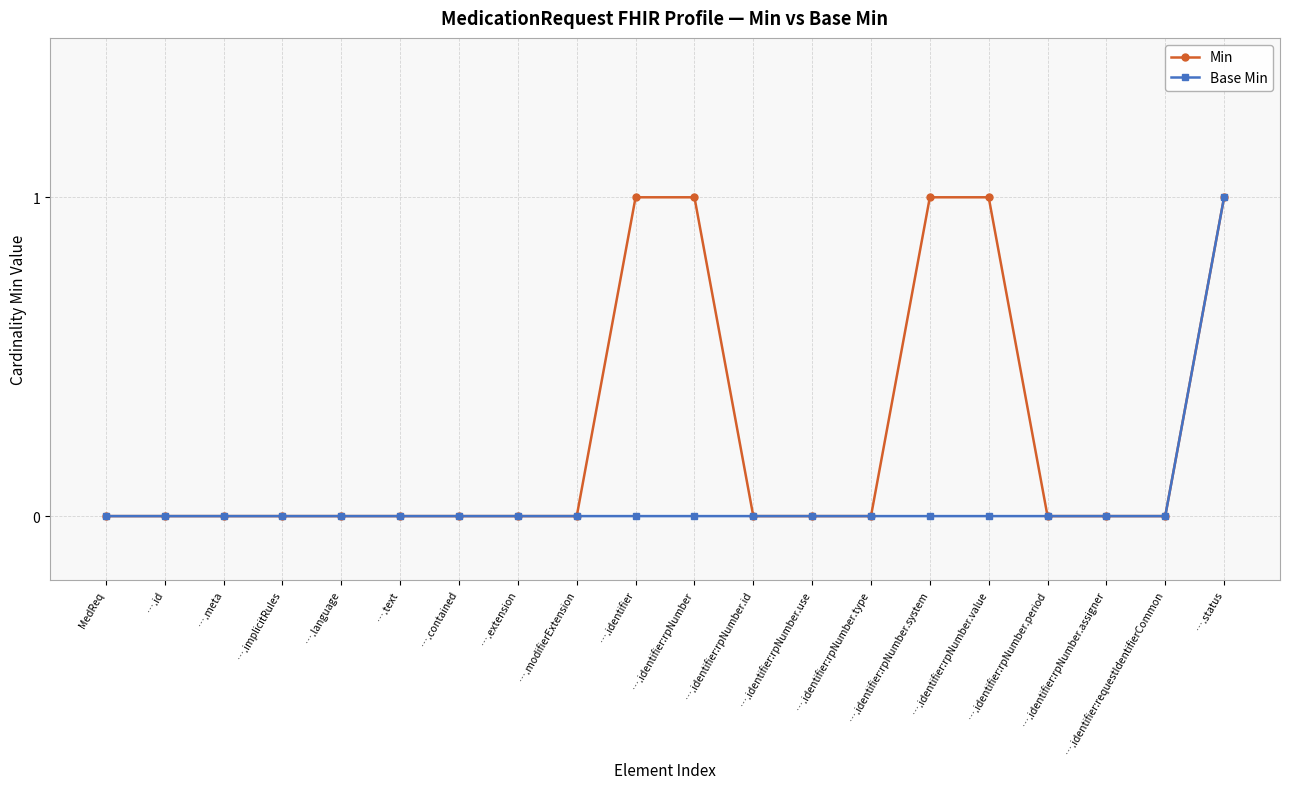

Between ….implicitRules and ….identifier:rpNumber.system, which series saw the biggest shift?

Min